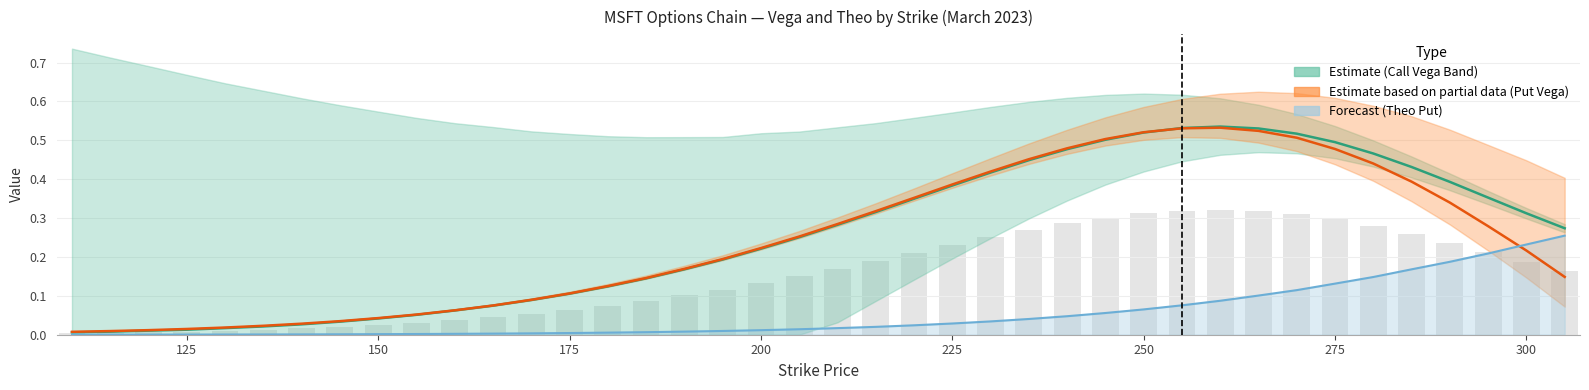

Which series has the largest total across all categories?

Call Vega